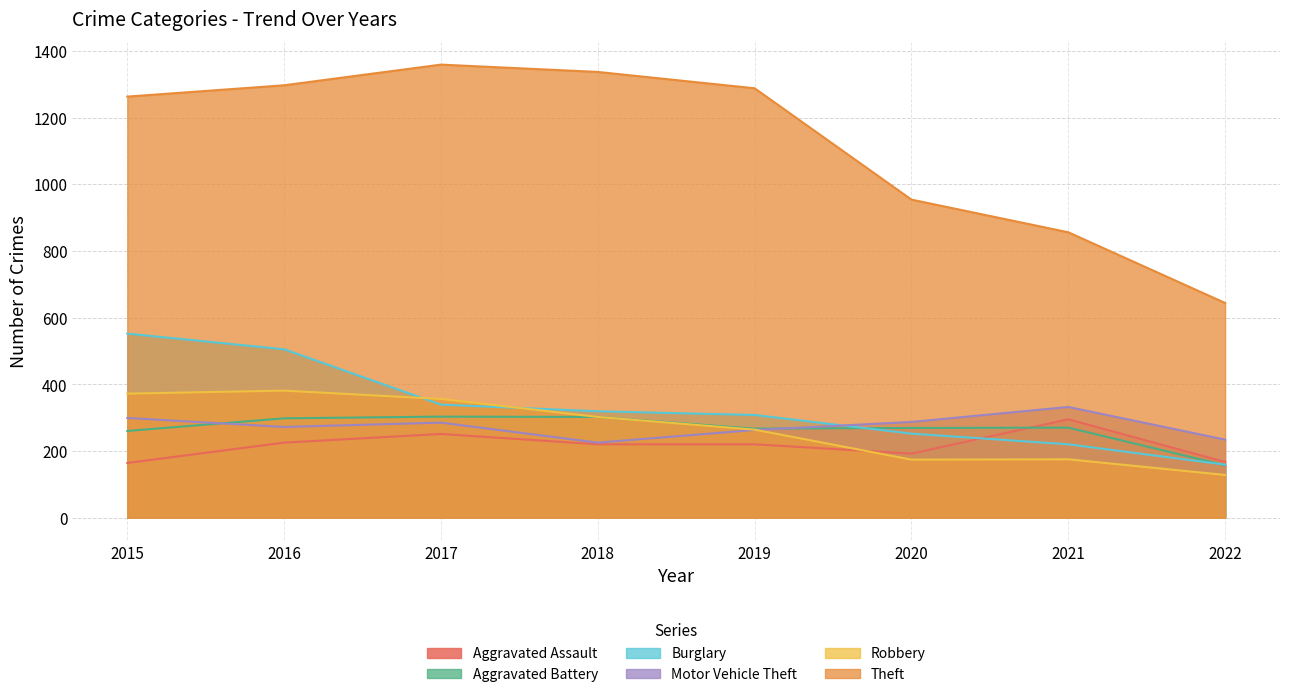

How many data points in Burglary are above 319?

3